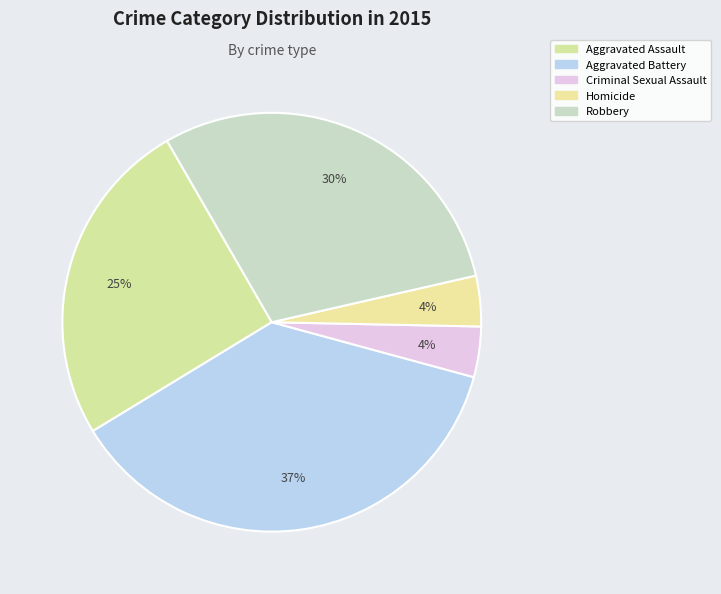

To the nearest percent, what is the combined percentage of Criminal Sexual Assault and Aggravated Battery?

41%